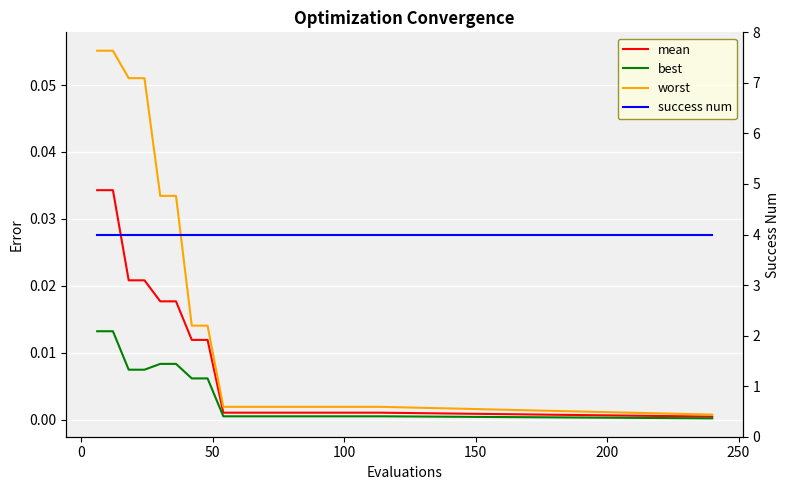

True or false: success num and mean cross at least once.

False